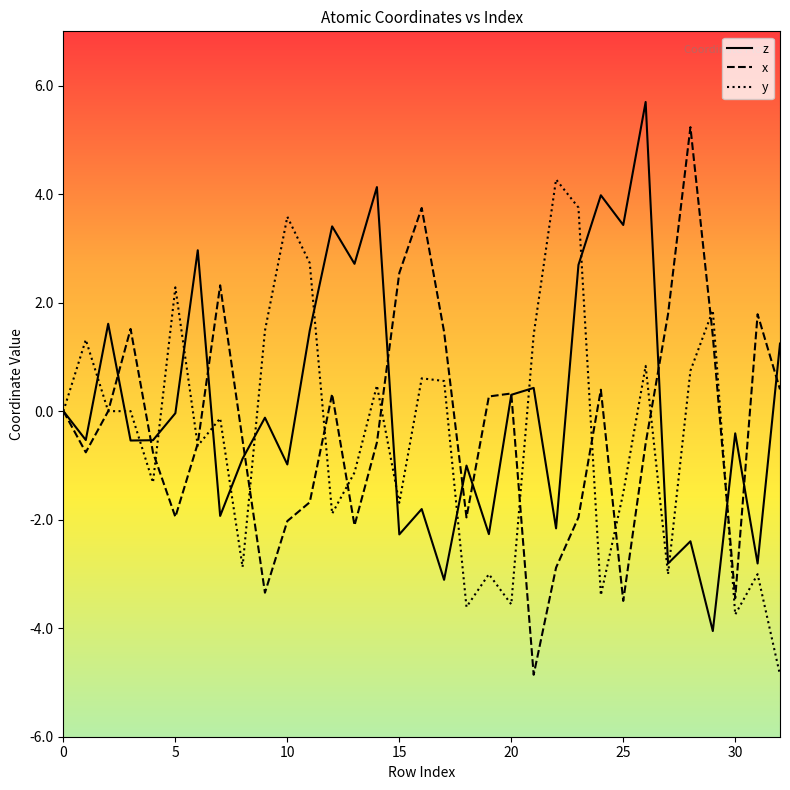

What is the greatest value displayed?

5.7